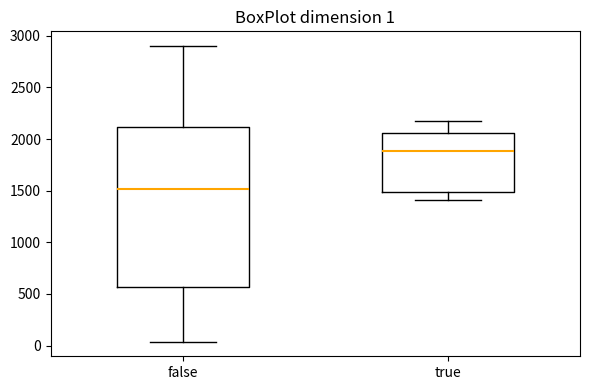

Comparing the boxes themselves (not the whiskers), which one is the tallest?

false